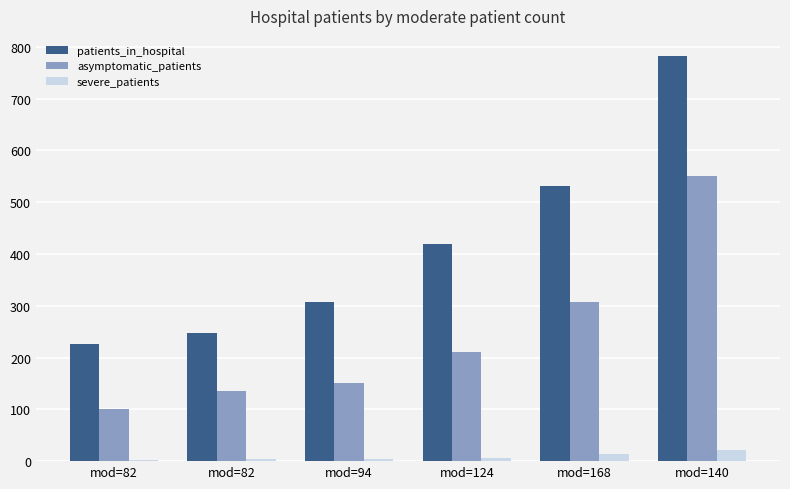

Count the number of data series in this chart.

3